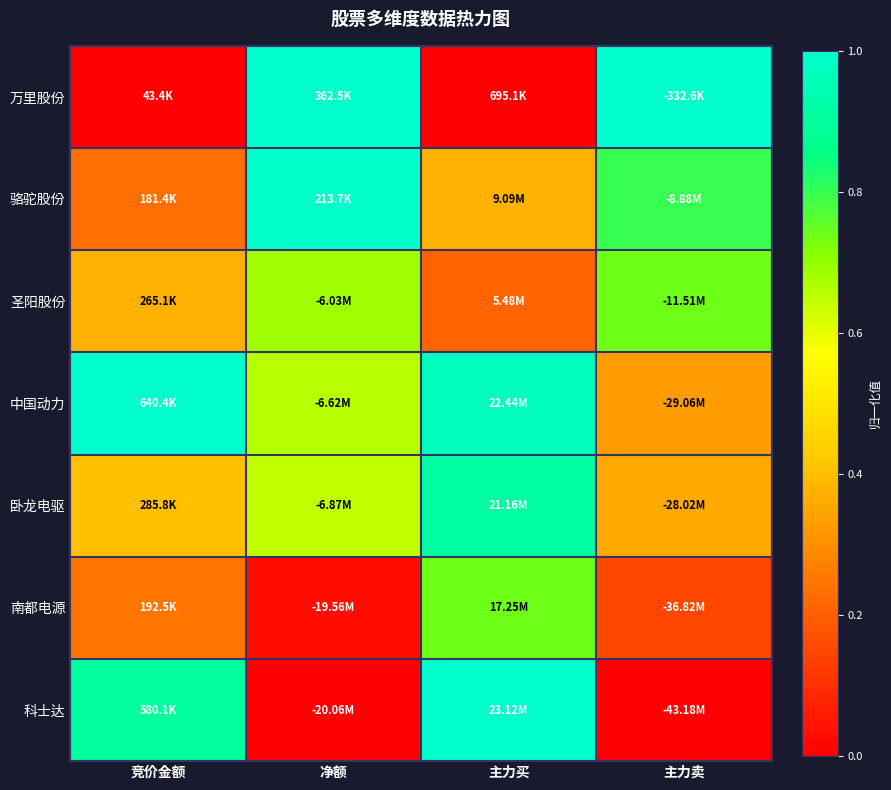

Rank the series at 竞价金额 from highest to lowest value.

中国动力, 科士达, 卧龙电驱, 圣阳股份, 南都电源, 骆驼股份, 万里股份